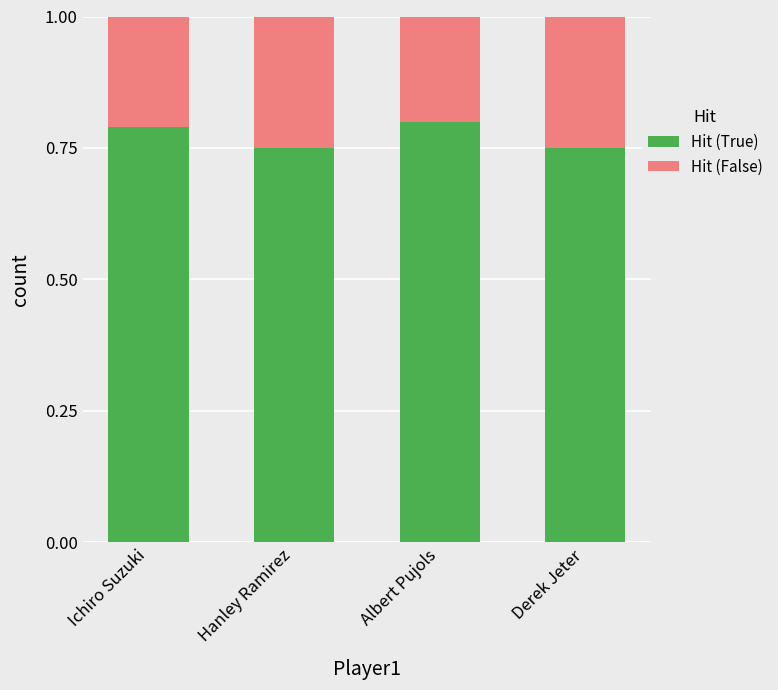

Does the chart contain stacked bars?

Yes